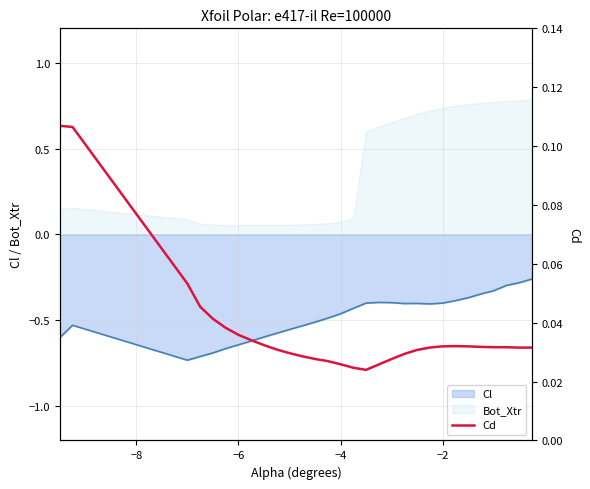

True or false: Bot_Xtr and Cl cross at least once.

False